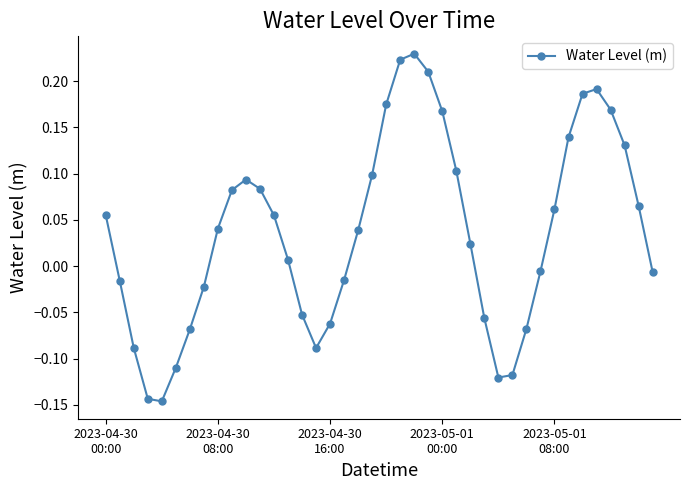

What is the difference between the maximum and second lowest values?

0.4